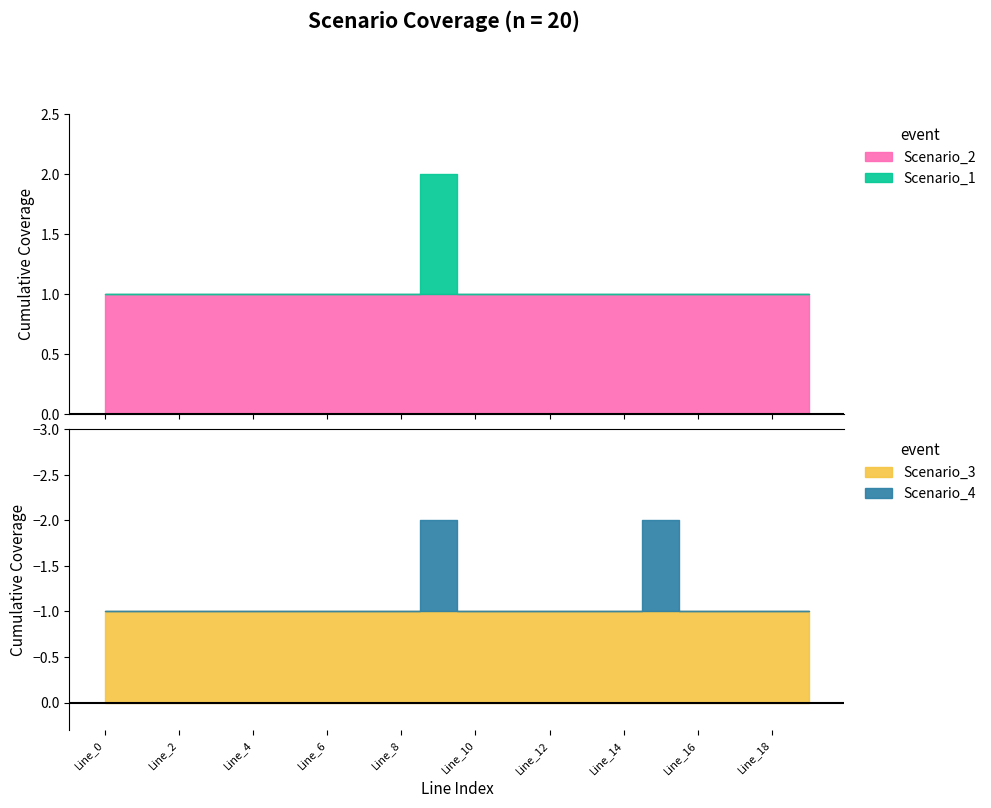

At how many categories does at least one series exceed 0?

20